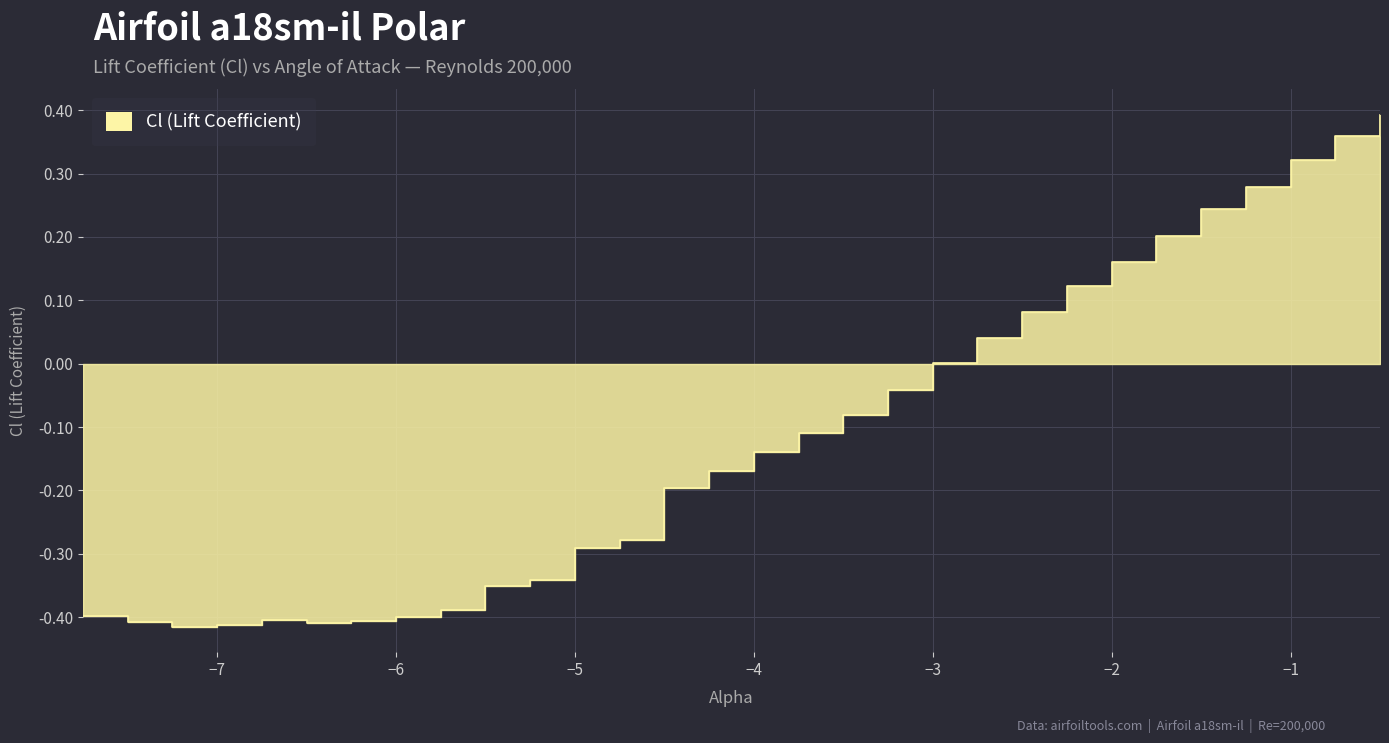

Reading left to right, transcribe all the data shown in this chart.

-0.4	-0.4	-0.4	-0.4	-0.4	-0.4	-0.4	-0.4	-0.4	-0.4	-0.3	-0.3	-0.3	-0.2	-0.2	-0.1	-0.1	-0.1	-0.0	0.0	0.0	0.1	0.1	0.2	0.2	0.2	0.3	0.3	0.4	0.4